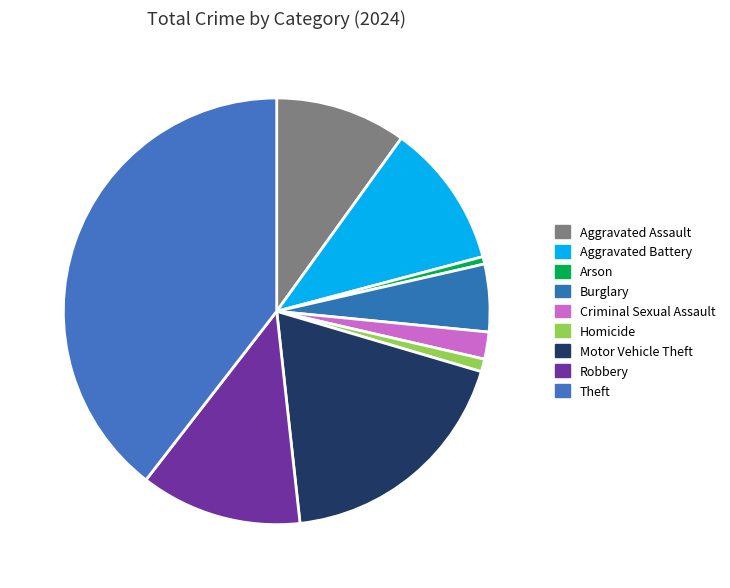

To the nearest percent, what is the average slice percentage?

11%